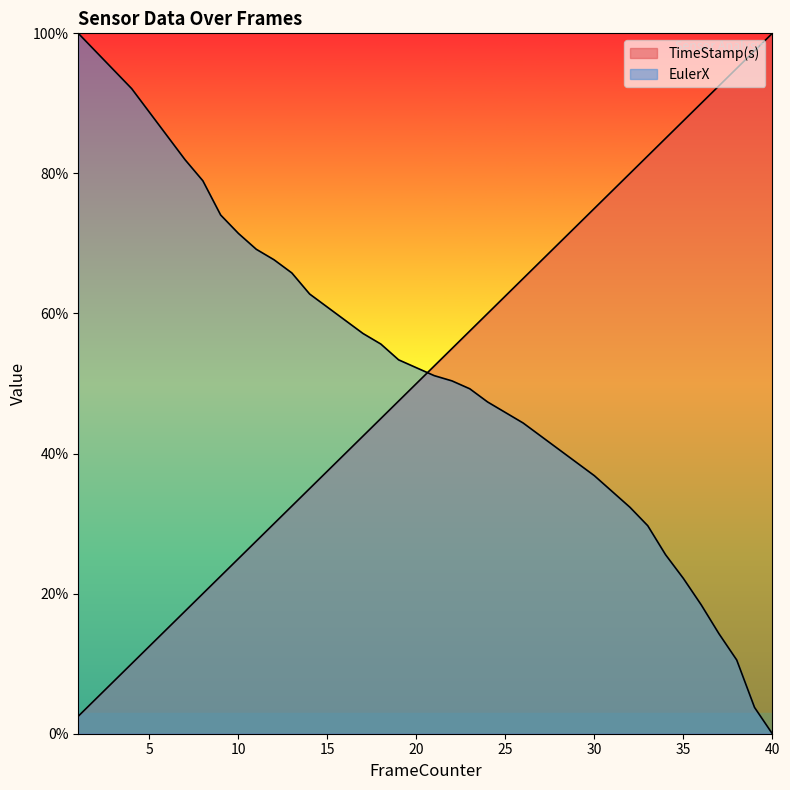

What is the difference between the TimeStamp(s) values at 25 and 15?

25.0